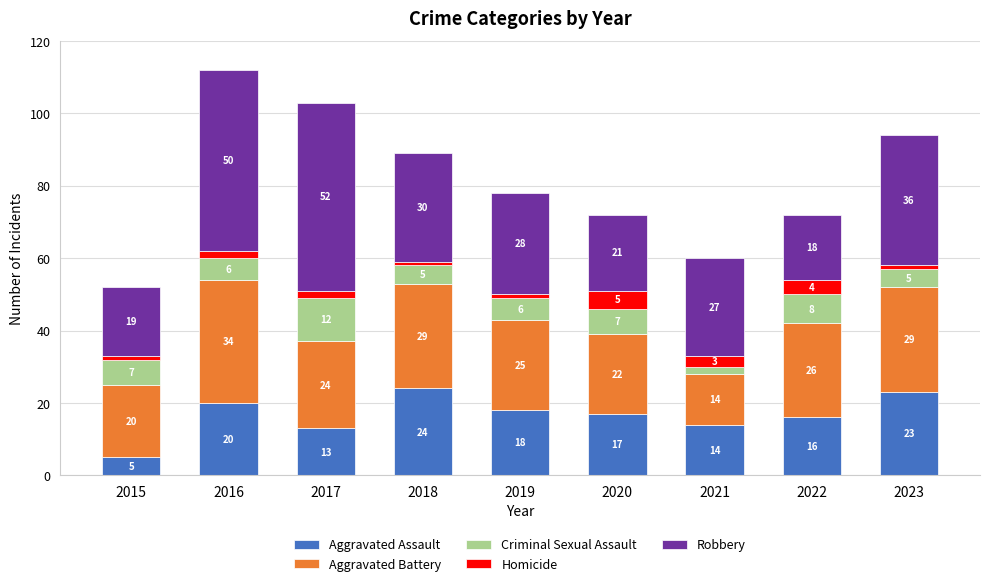

What is the maximum value for Aggravated Assault?

24